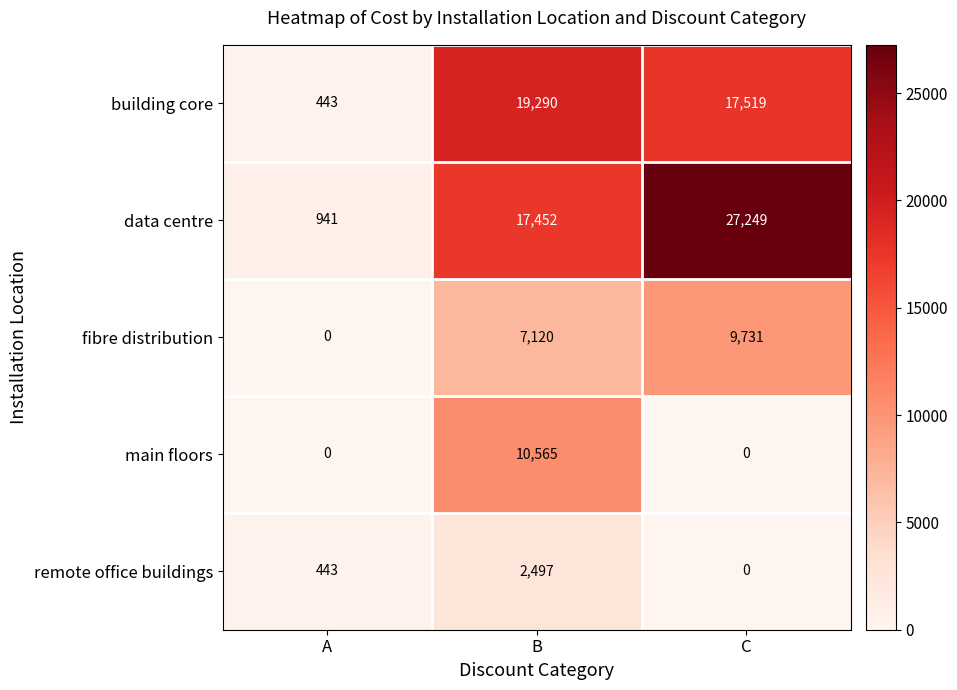

Reading left to right, list all the values displayed in this chart.

building core: A=443	B=19290	C=17519
data centre: A=941	B=17452	C=27249
fibre distribution: A=0	B=7120	C=9731
main floors: A=0	B=10565	C=0
remote office buildings: A=443	B=2497	C=0